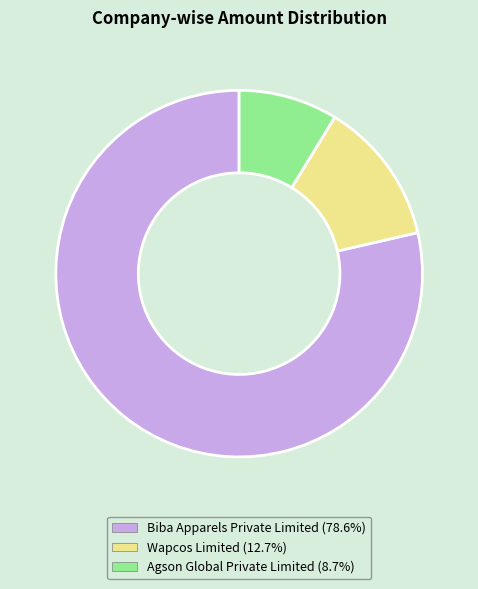

Does any single category account for the majority?

Yes